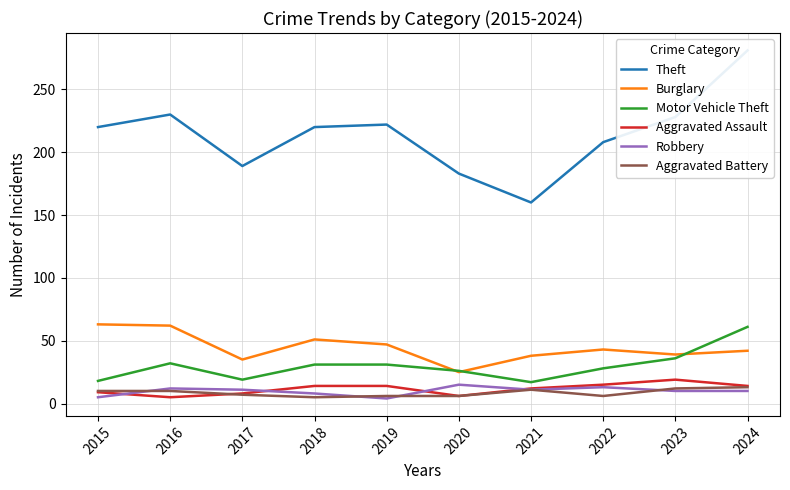

Reading right to left, transcribe all the data shown in this chart.

Theft: 281	228	208	160	183	222	220	189	230	220
Burglary: 42	39	43	38	25	47	51	35	62	63
Motor Vehicle Theft: 61	36	28	17	26	31	31	19	32	18
Aggravated Assault: 14	19	15	12	6	14	14	8	5	9
Robbery: 10	10	13	11	15	4	8	11	12	5
Aggravated Battery: 13	12	6	11	6	6	5	7	10	10